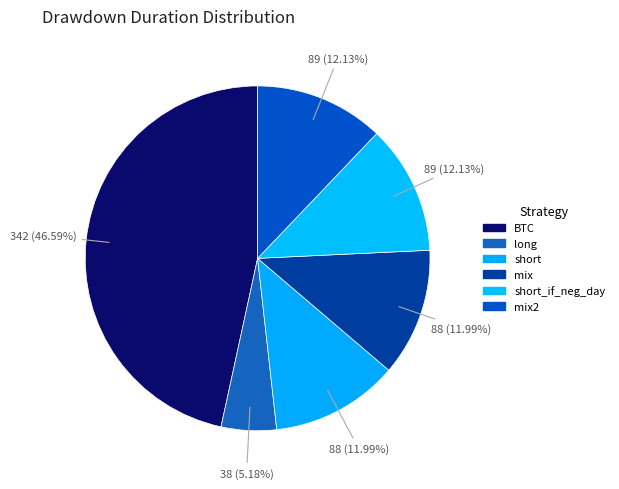

How many segments does this pie chart have?

6